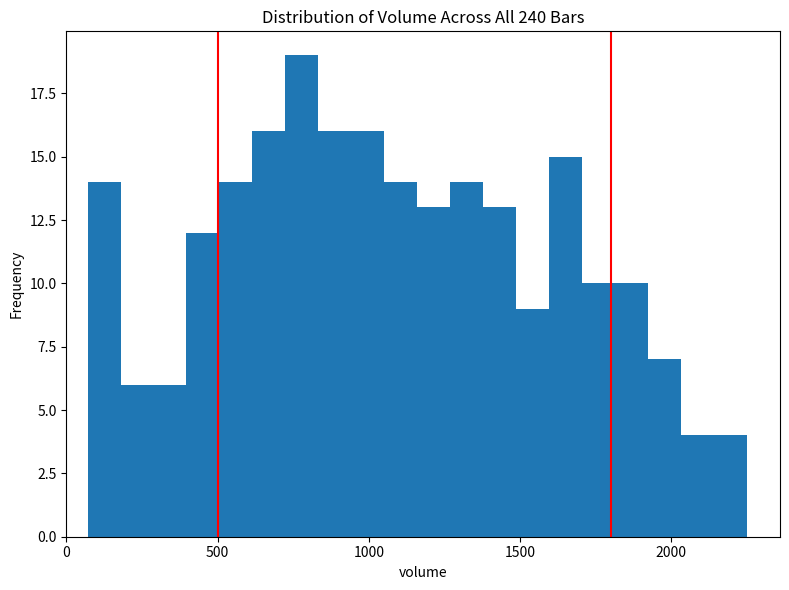

Read against the x-axis, roughly where is the centre of the tallest bar?

800